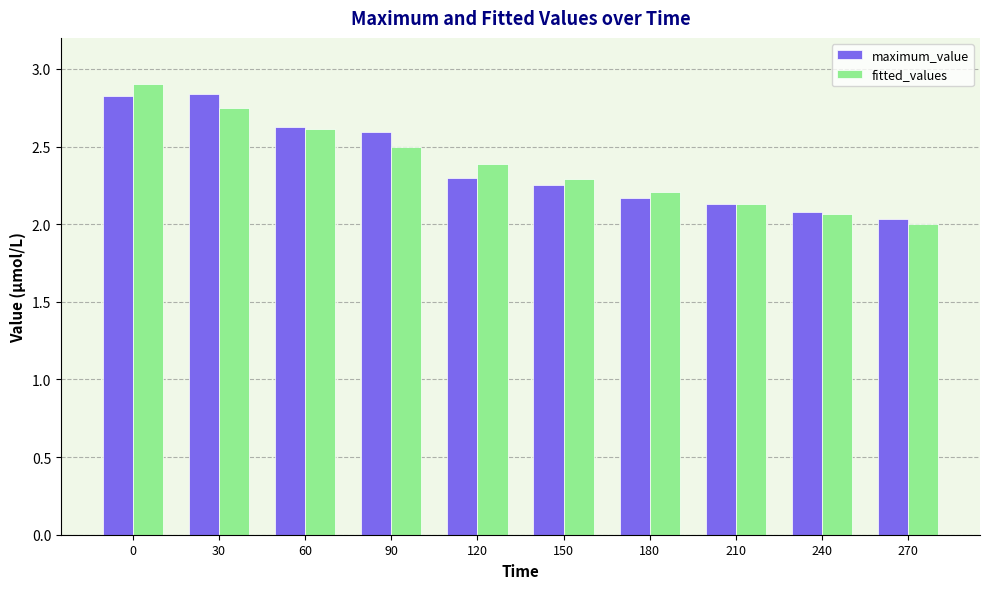

How many bars are there in total?

20